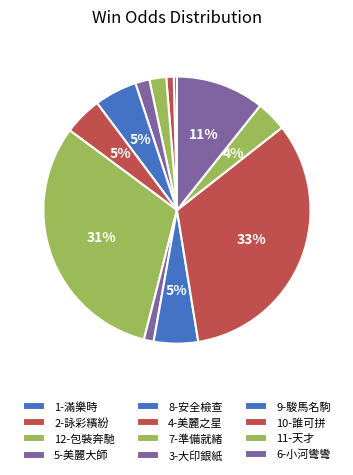

How many segments does this pie chart have?

12